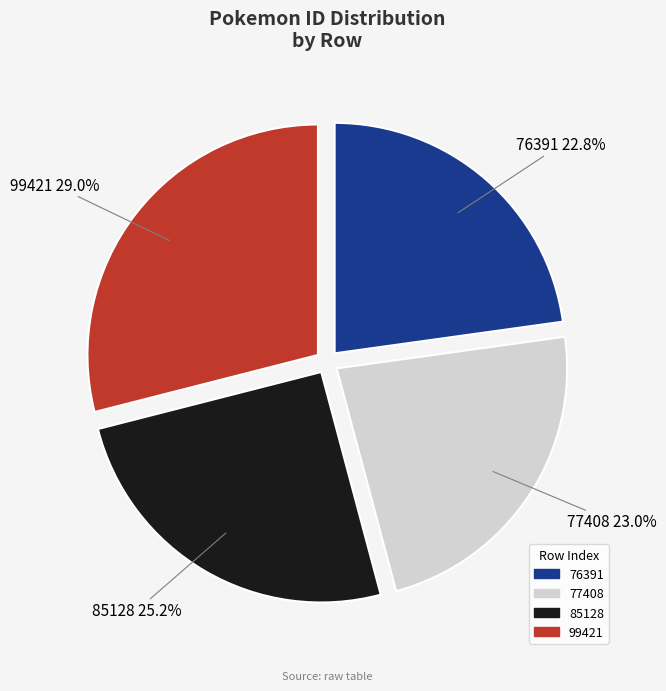

Which has a higher value, 85128 or 76391?

85128